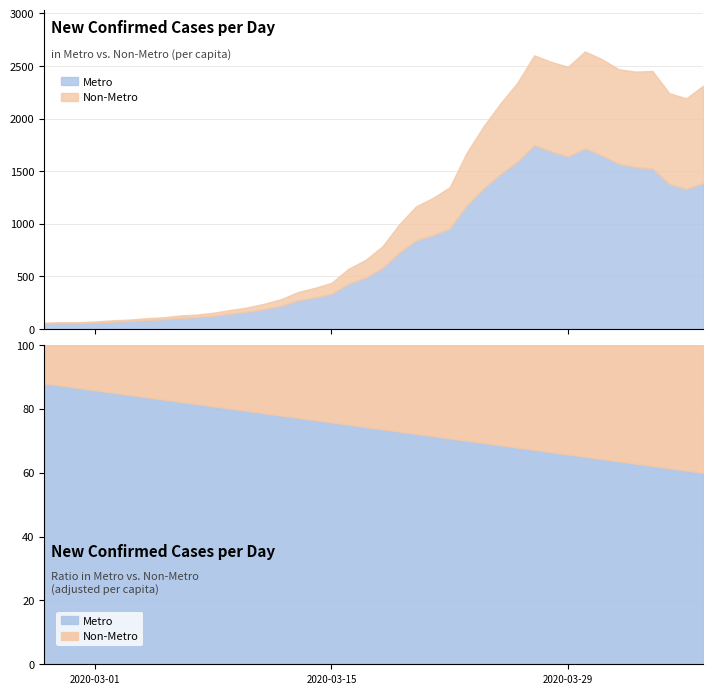

Rank the categories by value from highest to lowest.

2020-03-30, 2020-03-27, 2020-03-31, 2020-03-28, 2020-03-29, 2020-04-01, 2020-04-03, 2020-04-02, 2020-03-26, 2020-04-06, 2020-04-04, 2020-04-05, 2020-03-25, 2020-03-24, 2020-03-23, 2020-03-22, 2020-03-21, 2020-03-20, 2020-03-19, 2020-03-18, 2020-03-17, 2020-03-16, 2020-03-15, 2020-03-14, 2020-03-13, 2020-03-12, 2020-03-11, 2020-03-10, 2020-03-09, 2020-03-08, 2020-03-07, 2020-03-06, 2020-03-05, 2020-03-04, 2020-03-03, 2020-03-02, 2020-03-01, 2020-02-28, 2020-02-29, 2020-02-27